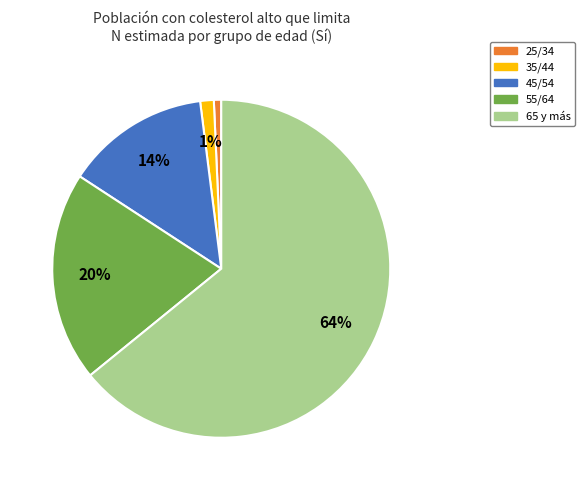

To the nearest percent, what is the difference between the largest and smallest slice percentages?

63%